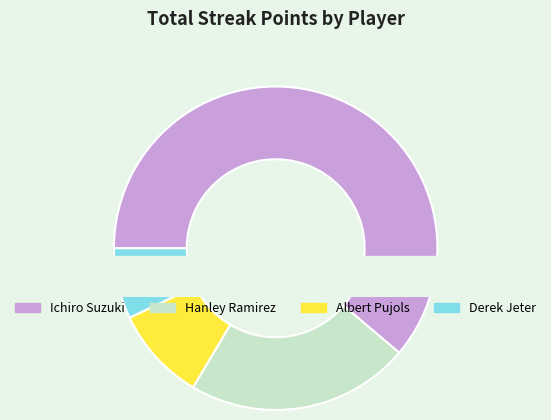

Combined, what portion of the pie is Hanley Ramirez and Ichiro Suzuki?

83.5%